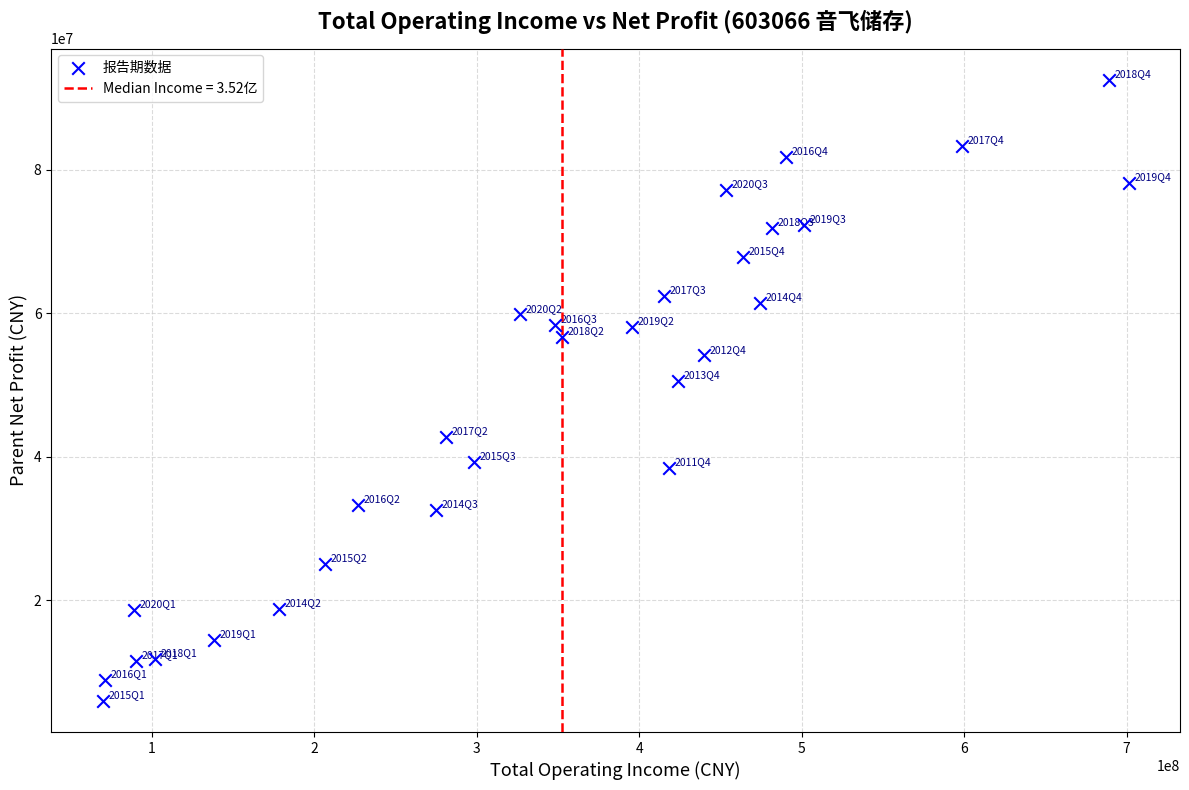

What is the range of X values (max minus min)?

631530528.7